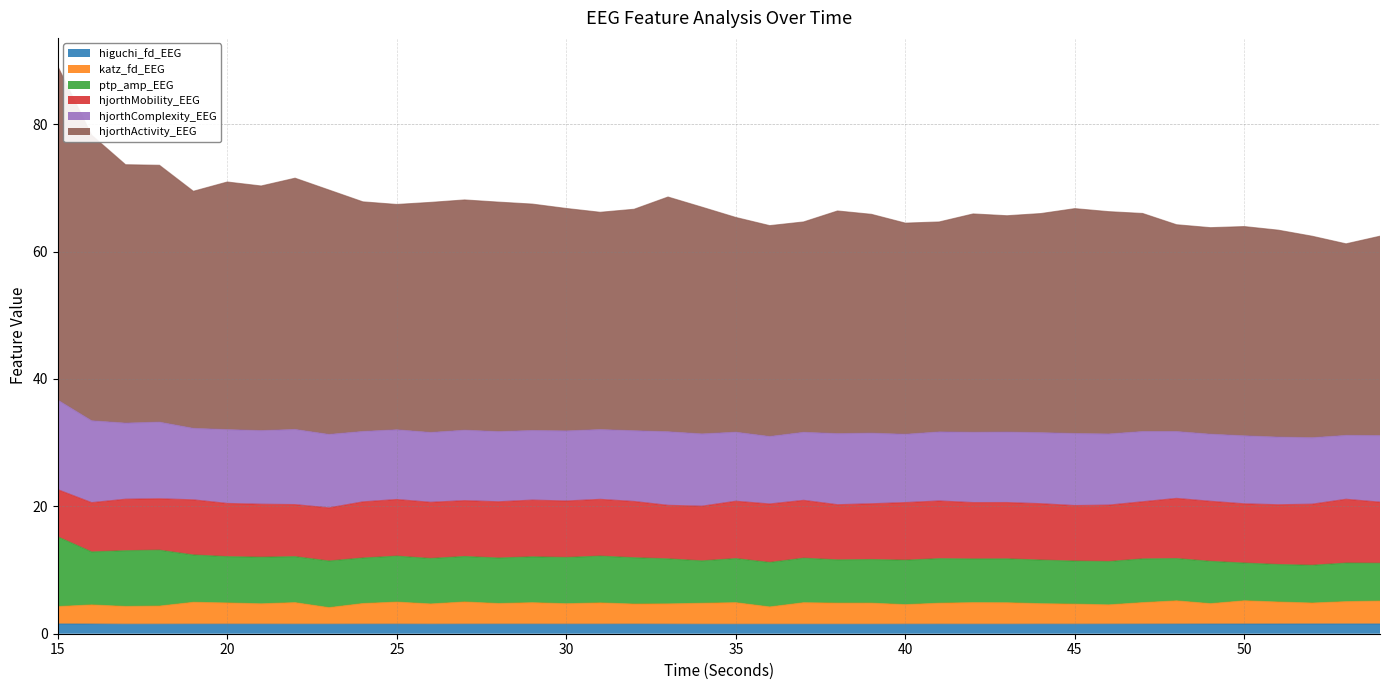

True or false: hjorthActivity_EEG has more than 0 interior local peaks.

True